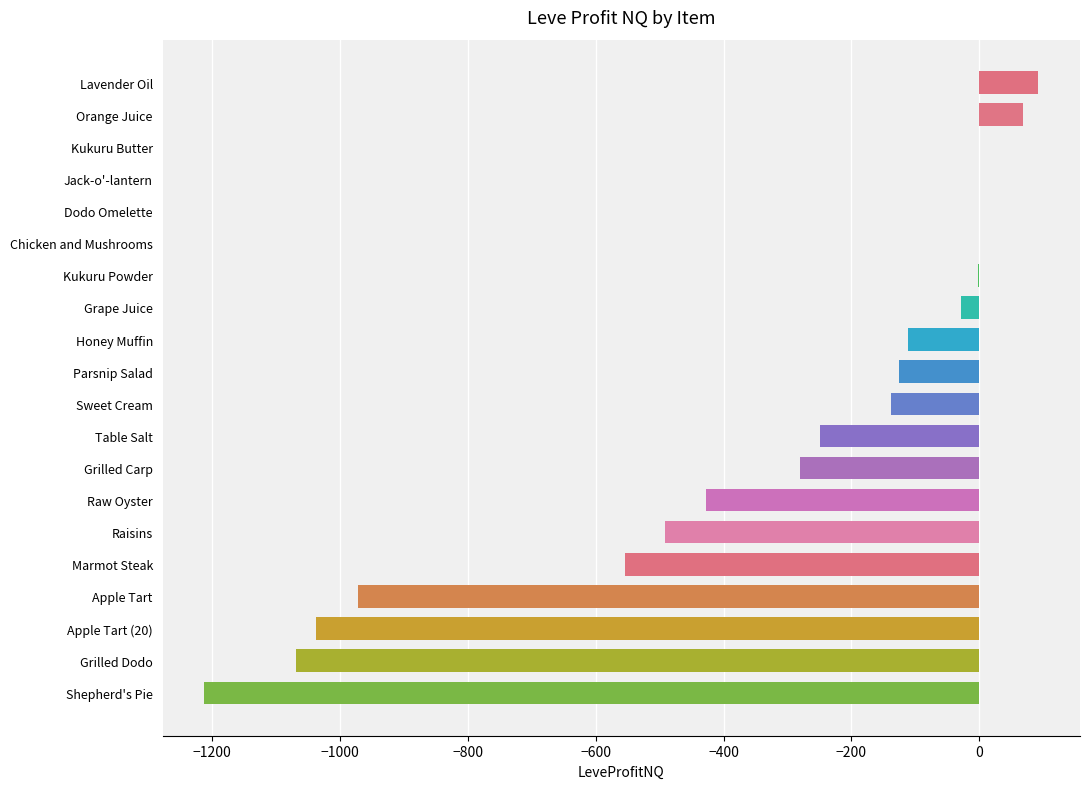

Between Kukuru Powder and Raisins, which is larger?

Kukuru Powder